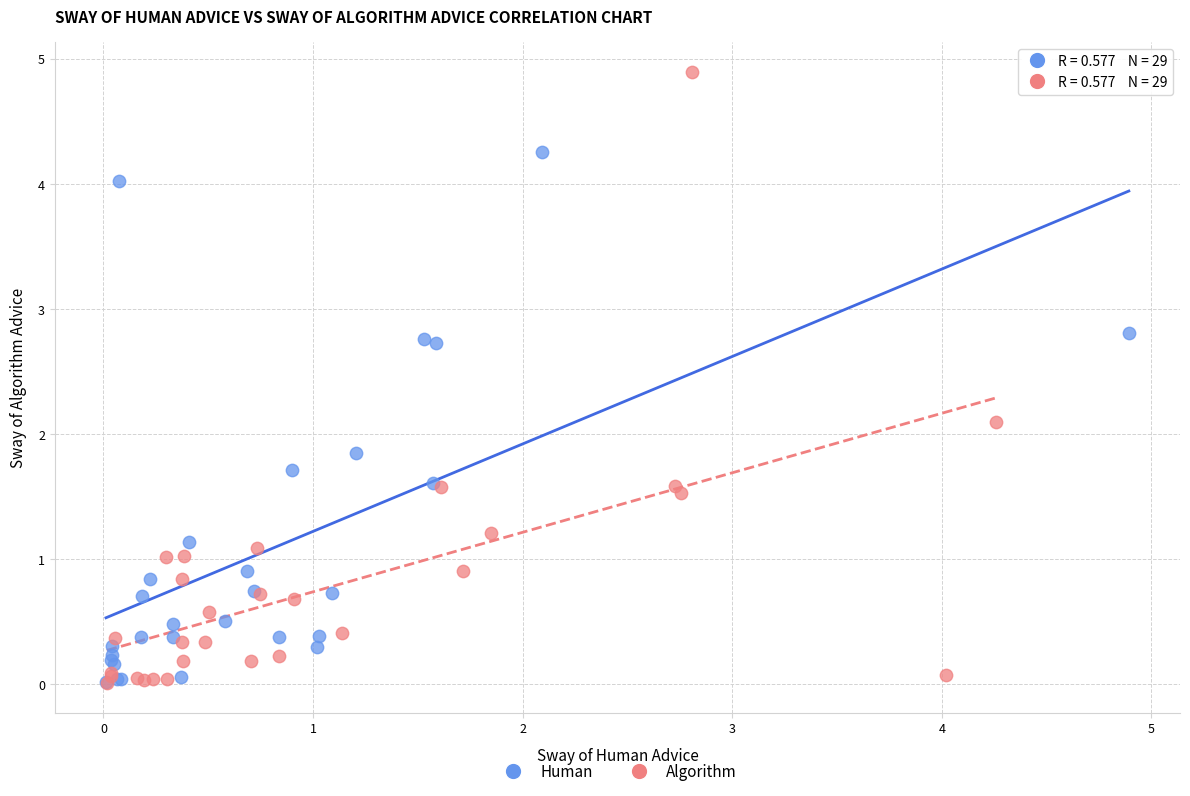

Which series contains the highest Y value?

Algorithm